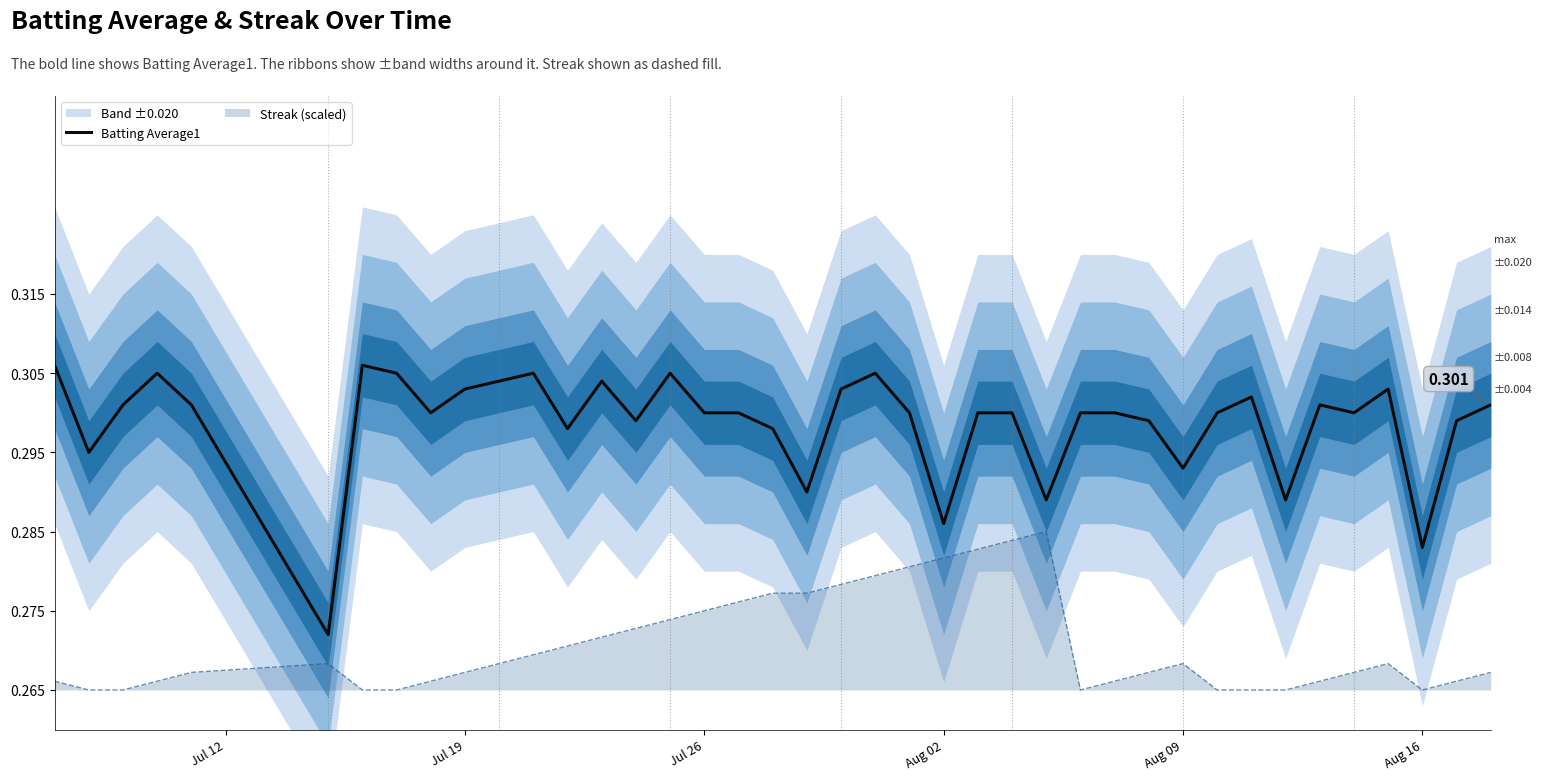

Count the values in the range 0 to 1.

40